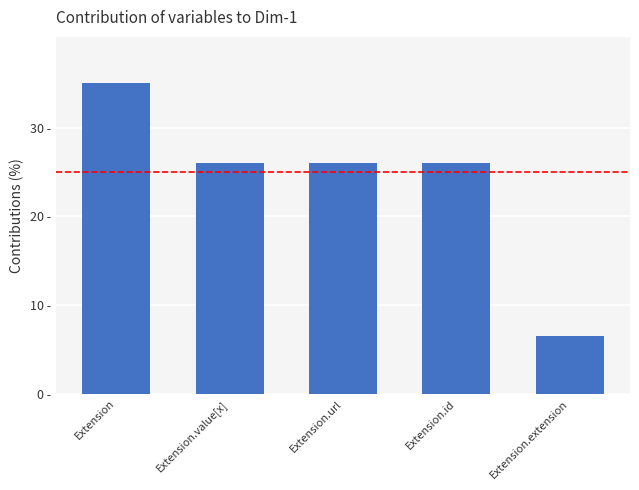

Does the chart contain any negative values?

No